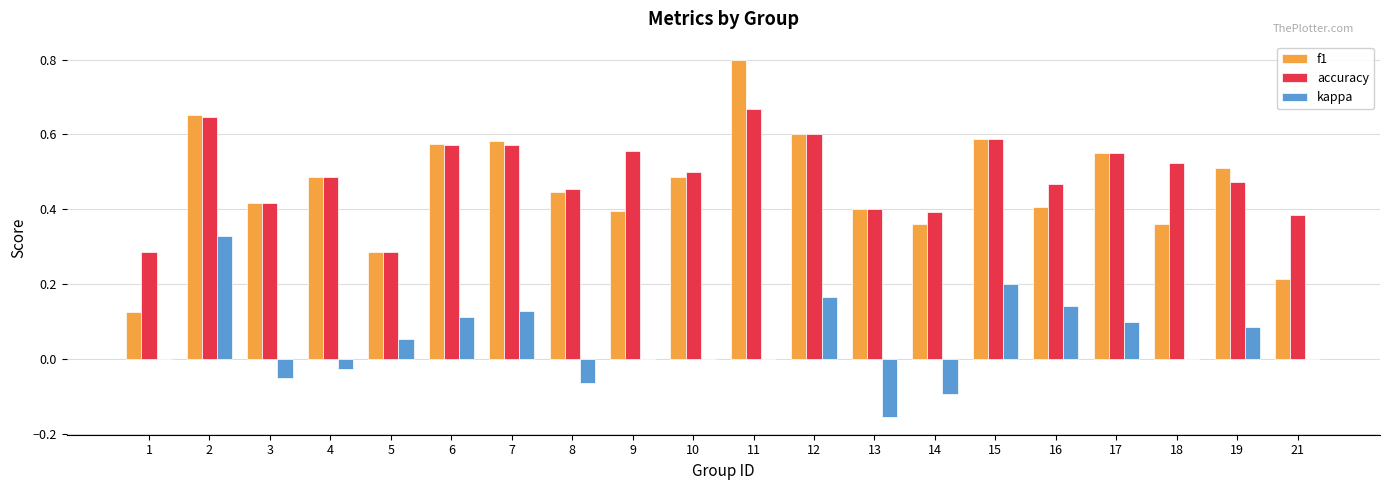

What is the total value across all series at 2?

1.6